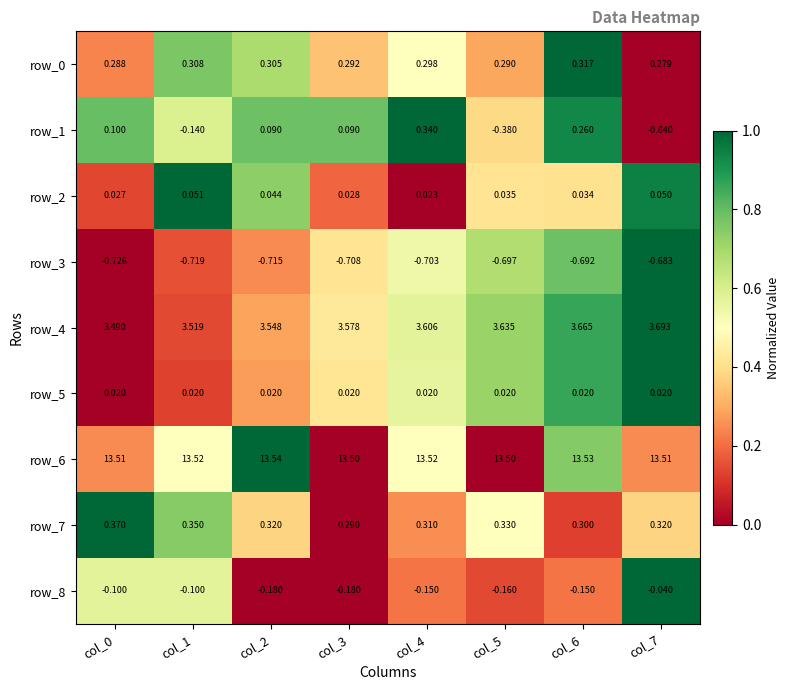

How many series are shown in this chart?

9